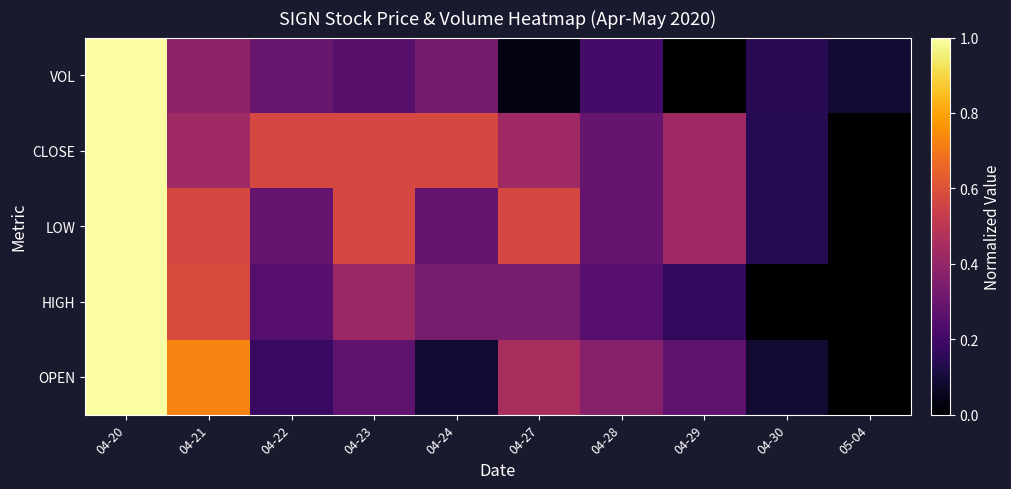

How many distinct data groups are displayed?

5